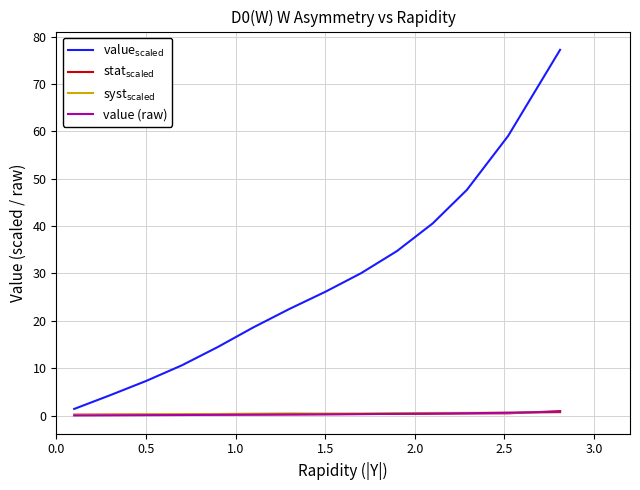

What is the maximum value shown in the chart?

77.2